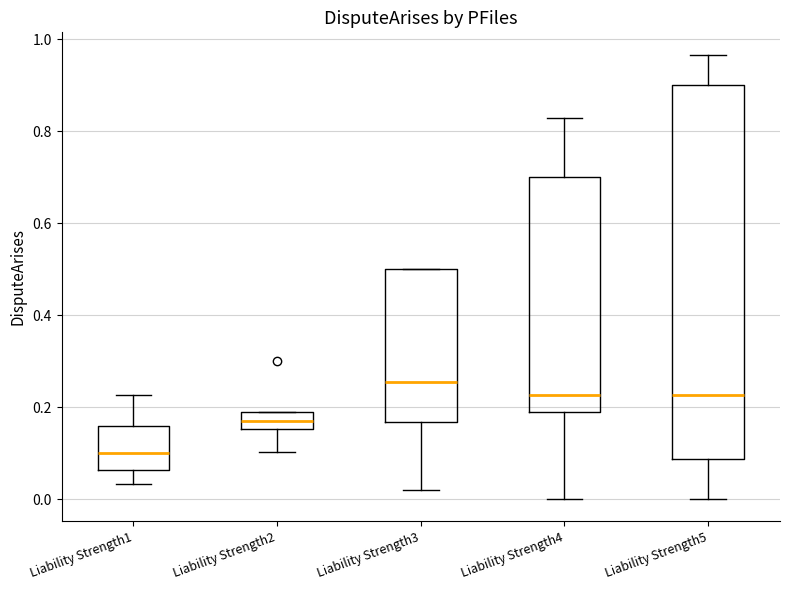

Comparing the boxes themselves (not the whiskers), which one is the tallest?

Liability Strength5